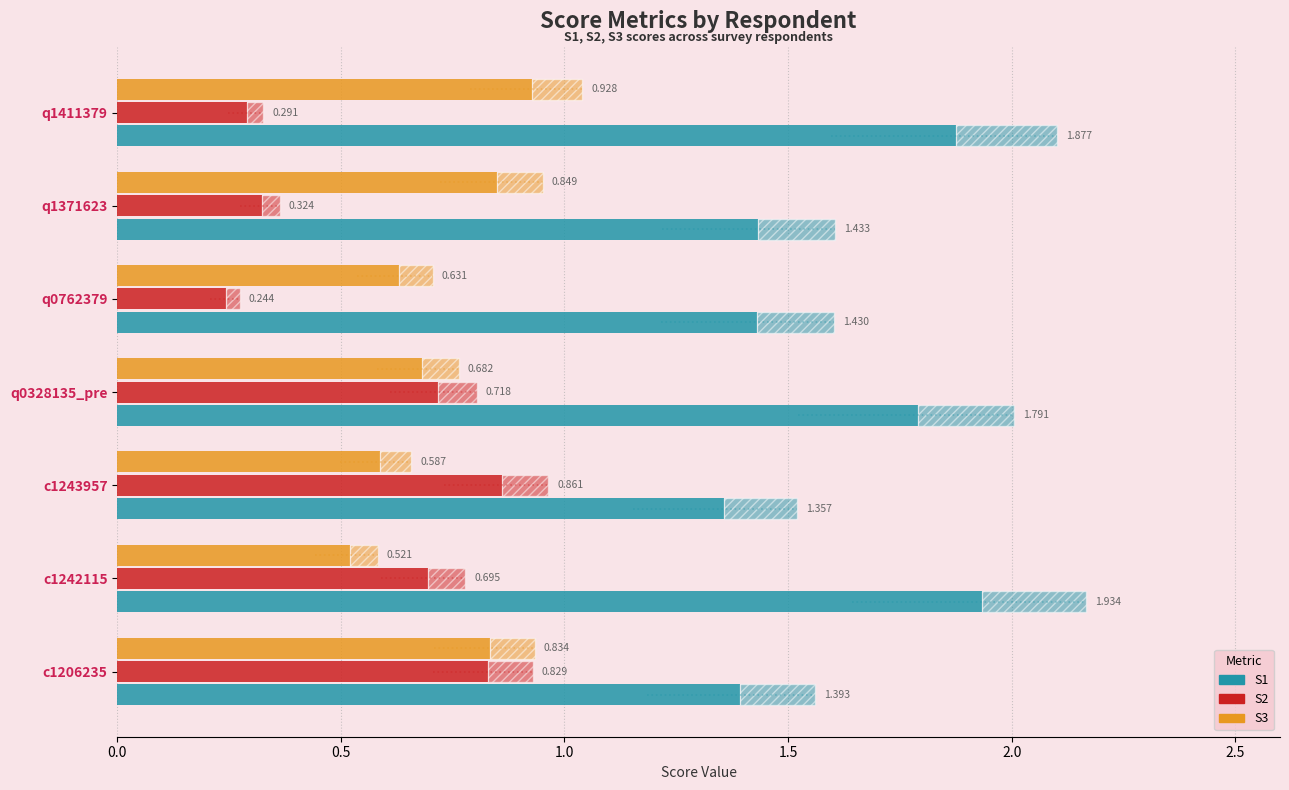

Does the chart contain stacked bars?

No